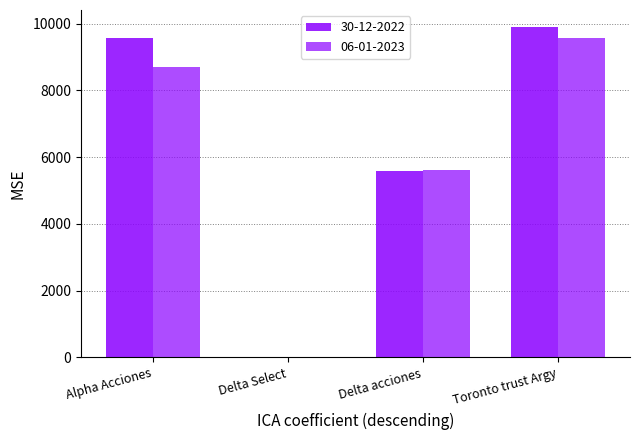

Read the 30-12-2022 value at Delta acciones.

5580.8